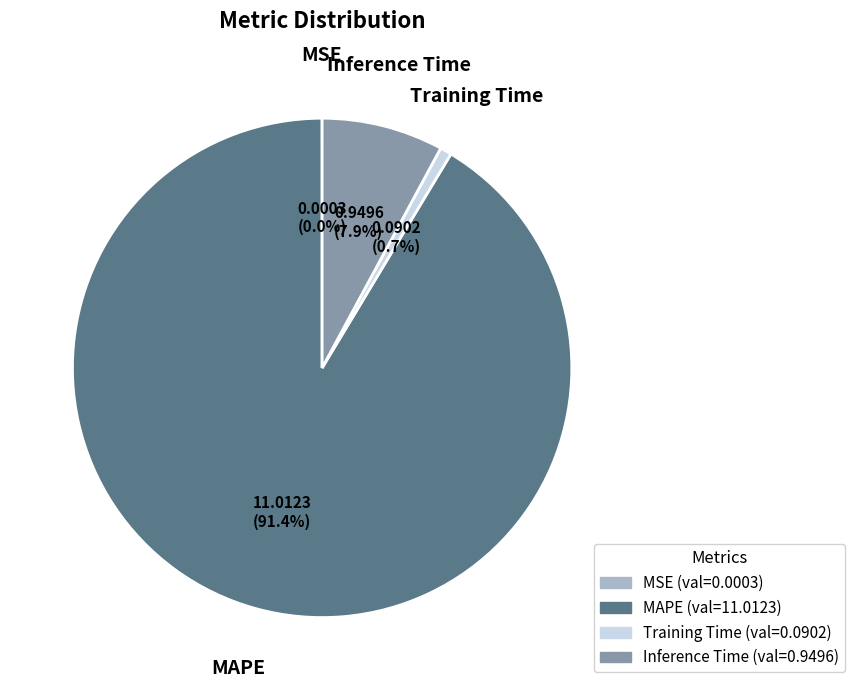

Do Training Time and Inference Time together represent more than half of the pie?

No